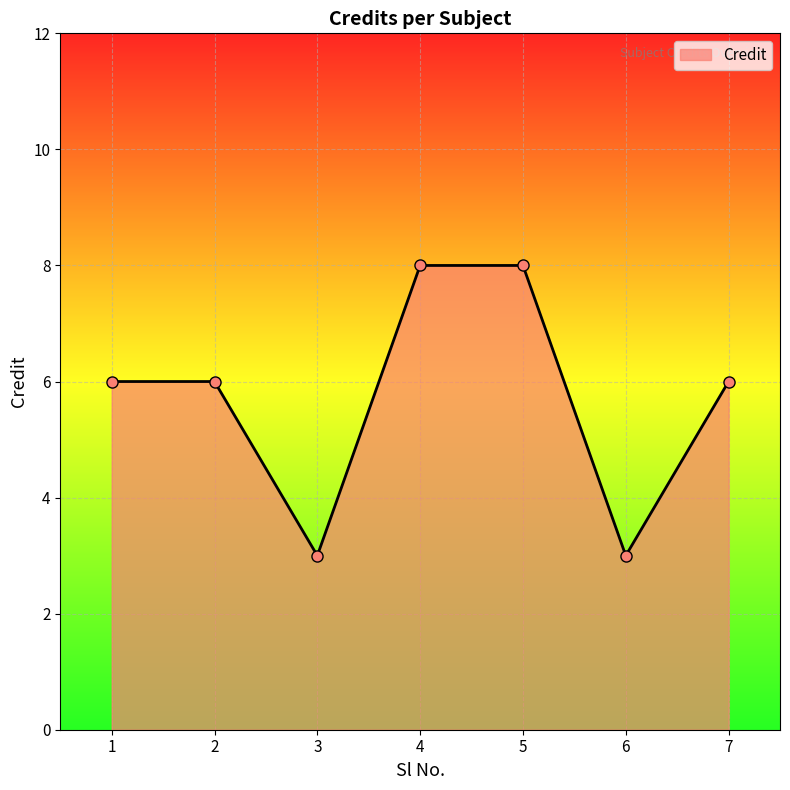

The value at 3 is 2. True or false?

False